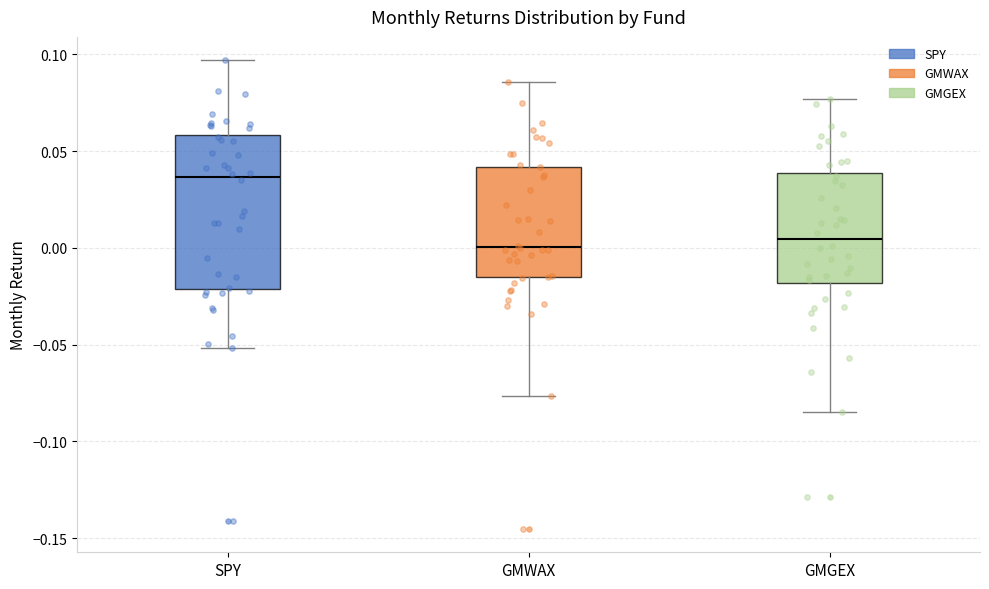

Reading left to right, read every box against the y-axis: the position of its median line, the range the box covers, and the ends of its whiskers. The values are not printed on the chart, so give them approximately, as read against the axis.

SPY: median 0.035, box -0.020 to 0.060, whiskers -0.050 to 0.095
GMWAX: median 0.000, box -0.015 to 0.040, whiskers -0.075 to 0.085
GMGEX: median 0.005, box -0.020 to 0.040, whiskers -0.085 to 0.075